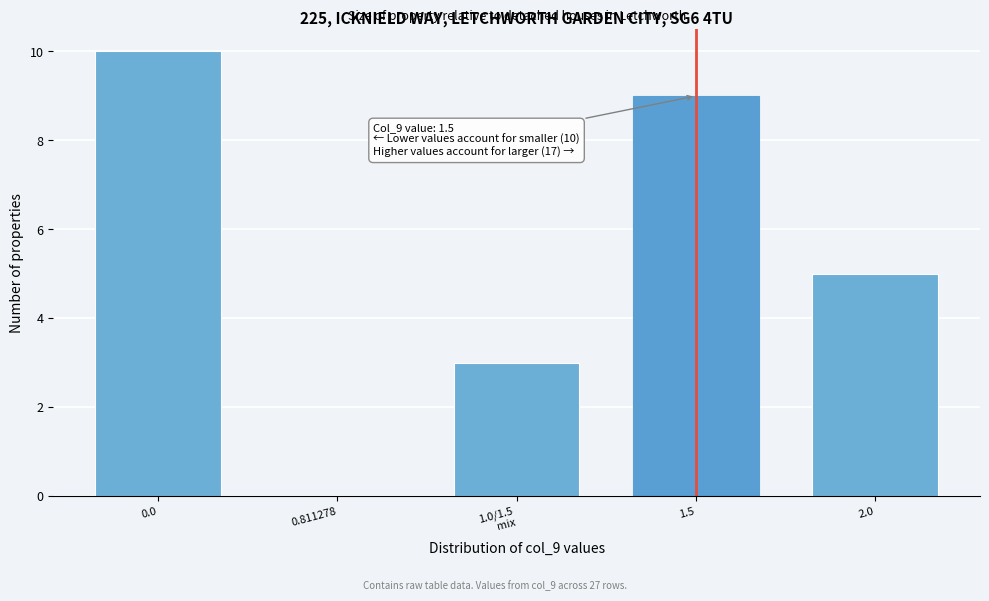

What is the maximum value shown in the chart?

10